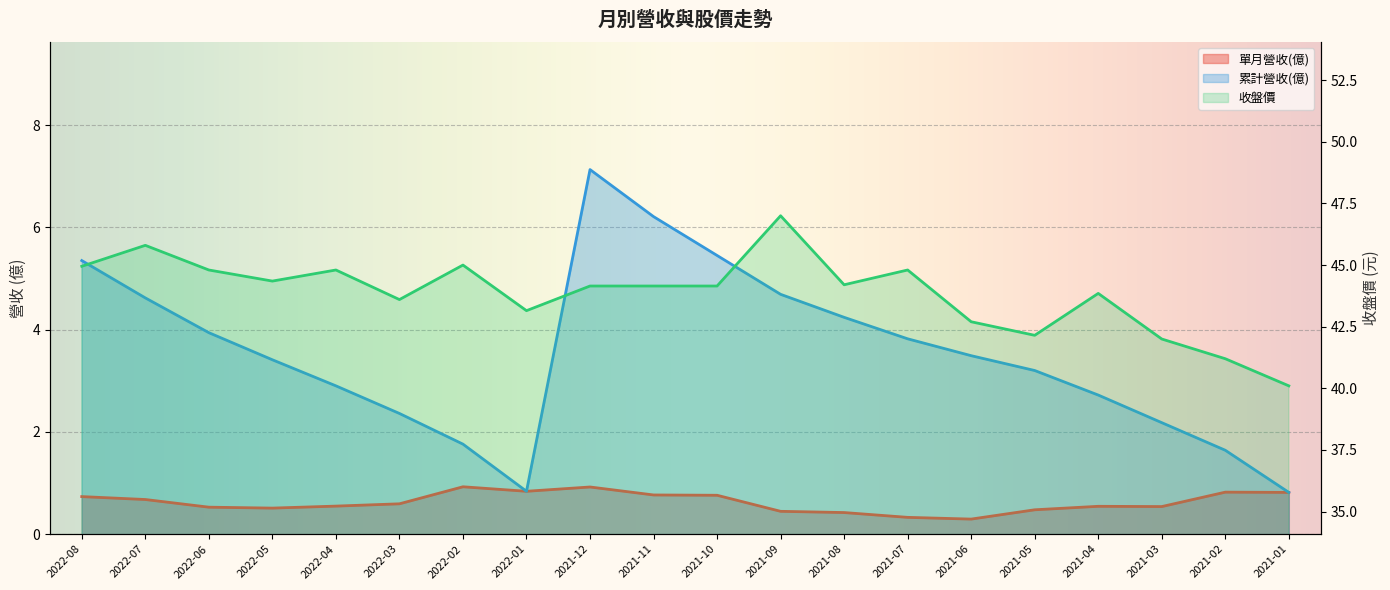

True or false: 收盤價 and 累計營收(億) intersect in this chart.

False